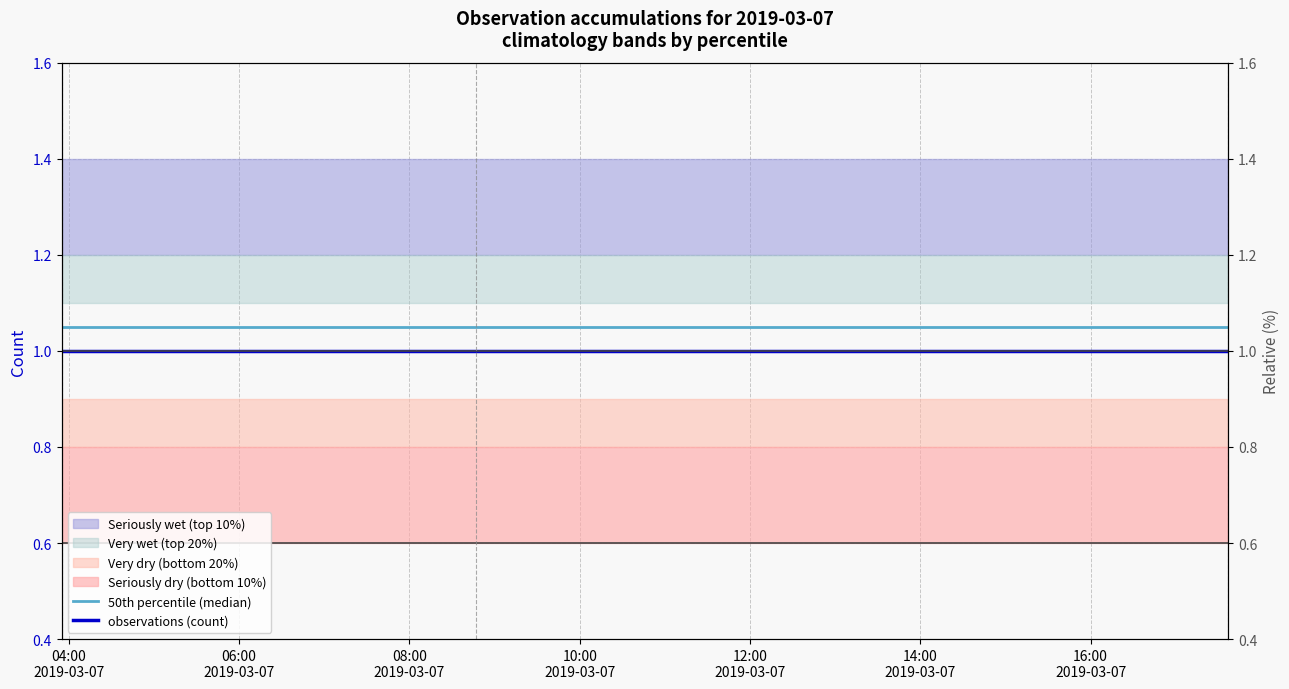

Where is 50th percentile (median) nearest to the value 1?

04:00
2019-03-07